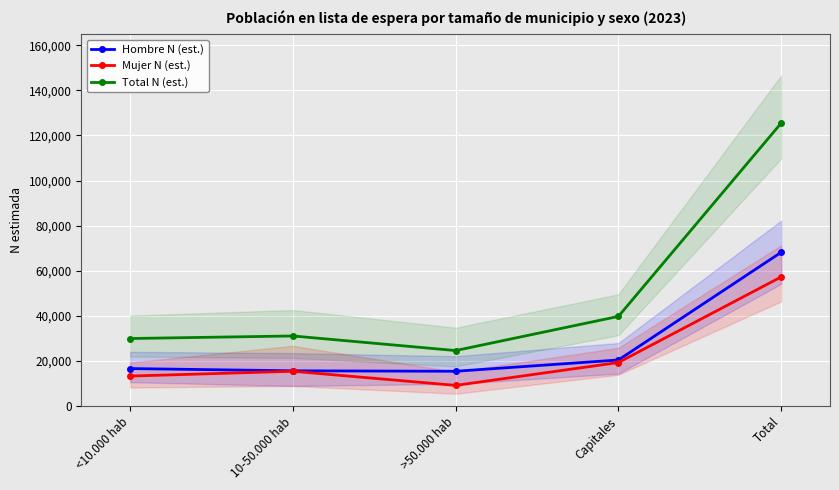

Does the chart have visible grid lines?

Yes